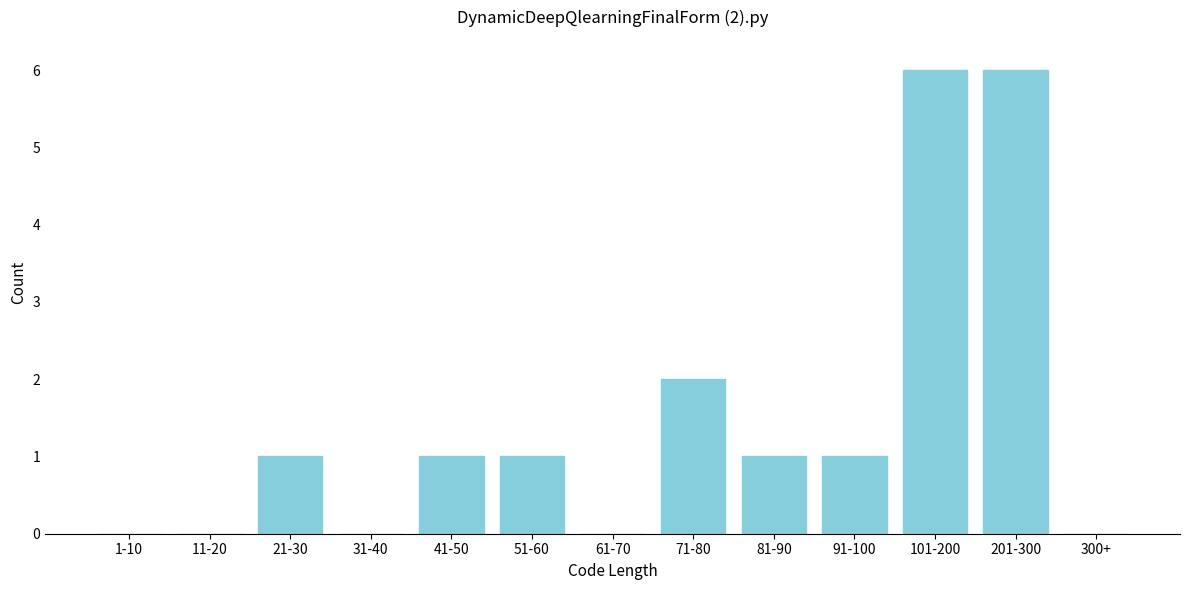

Reading left to right, list all the values displayed in this chart.

1-10=0	11-20=0	21-30=1	31-40=0	41-50=1	51-60=1	61-70=0	71-80=2	81-90=1	91-100=1	101-200=6	201-300=6	300+=0